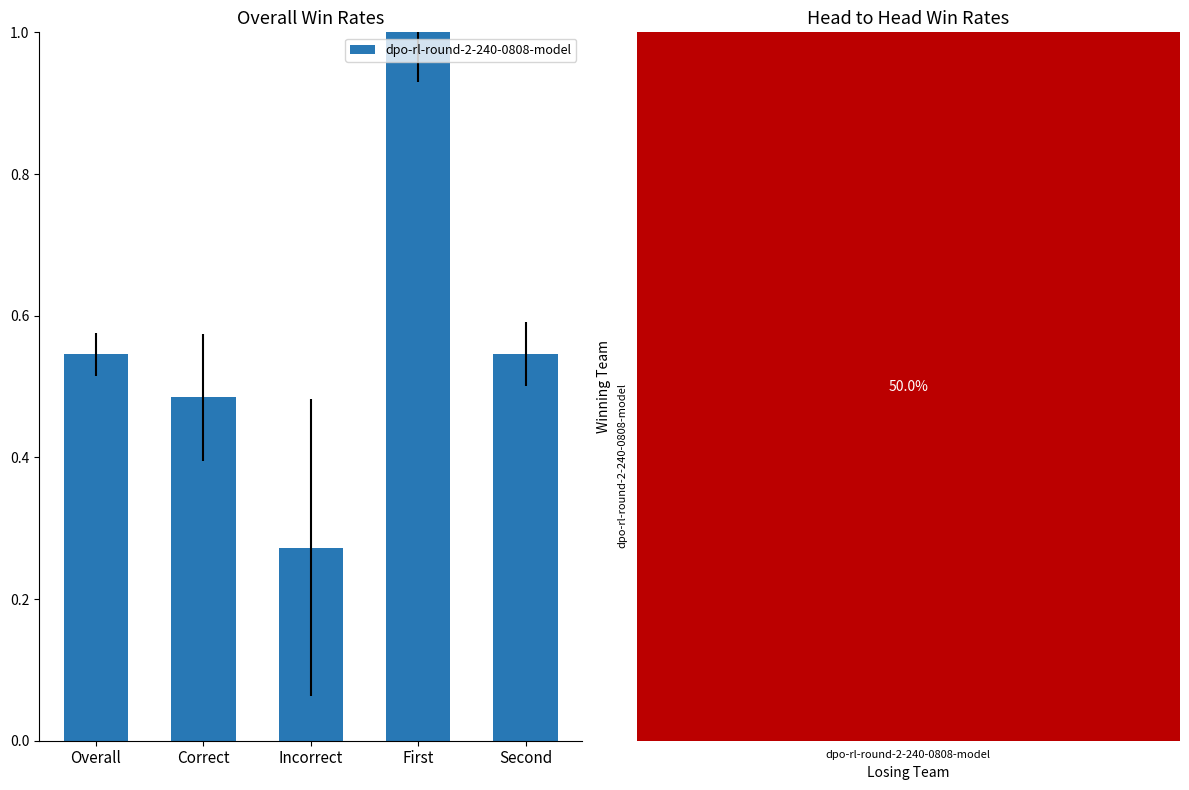

What is the label of the 4th bar from the left?

First